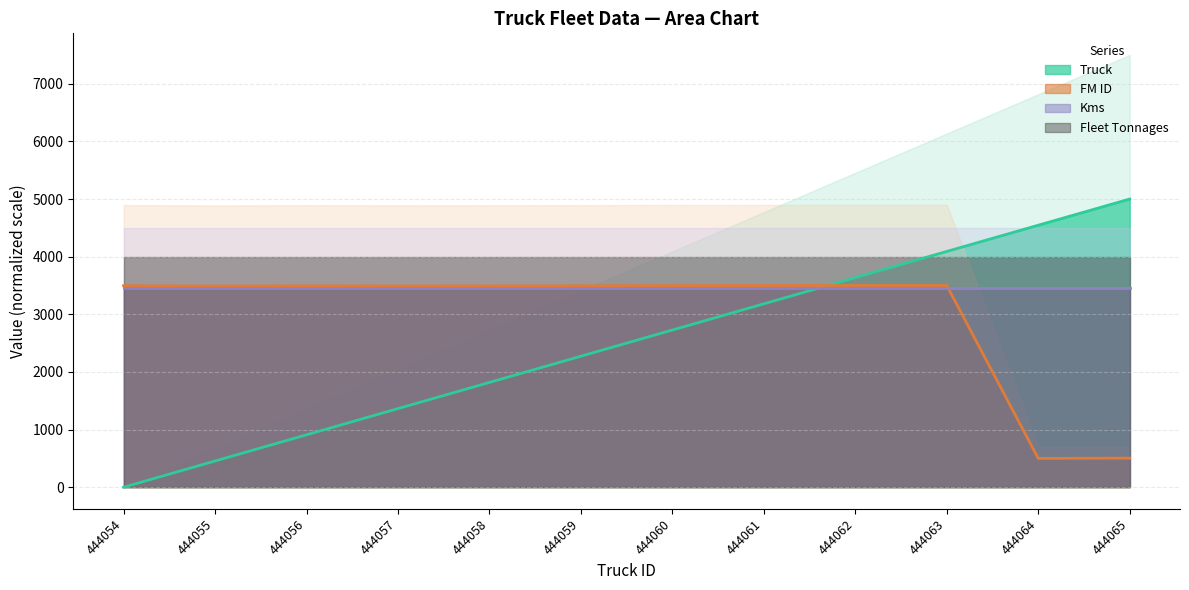

List the labels in order of FM ID value, smallest first.

444064, 444065, 444055, 444057, 444058, 444056, 444059, 444054, 444060, 444061, 444062, 444063